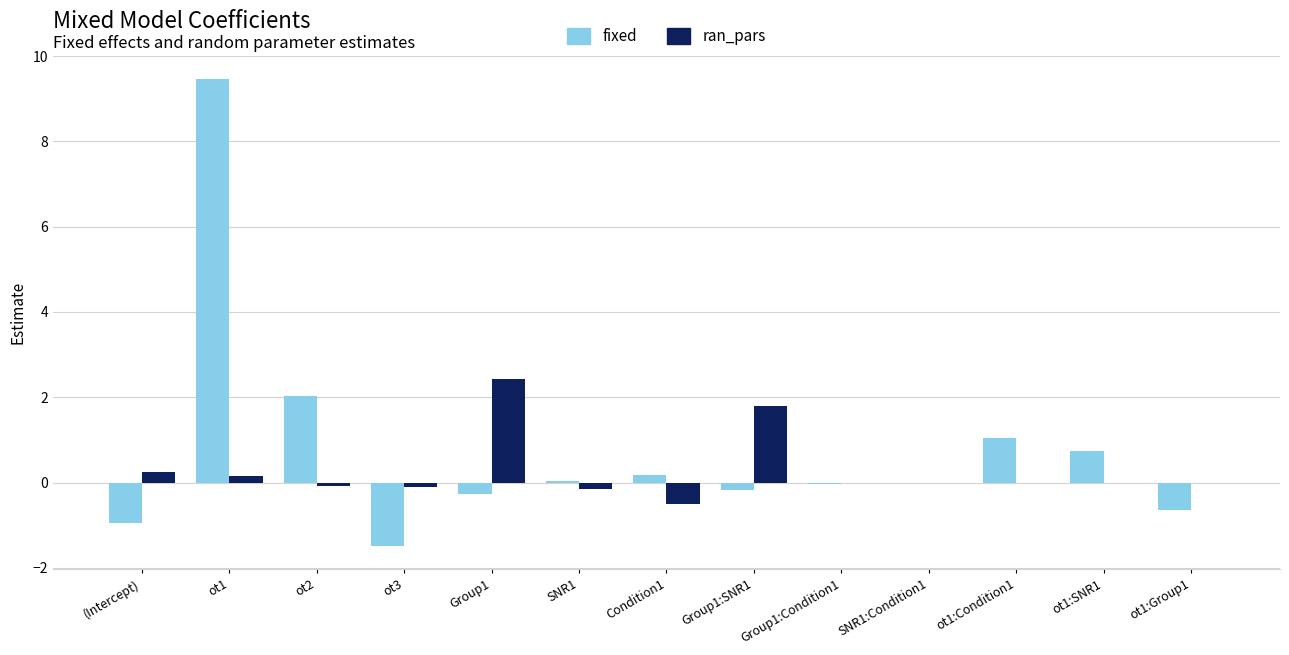

Which series has the largest total across all categories?

fixed